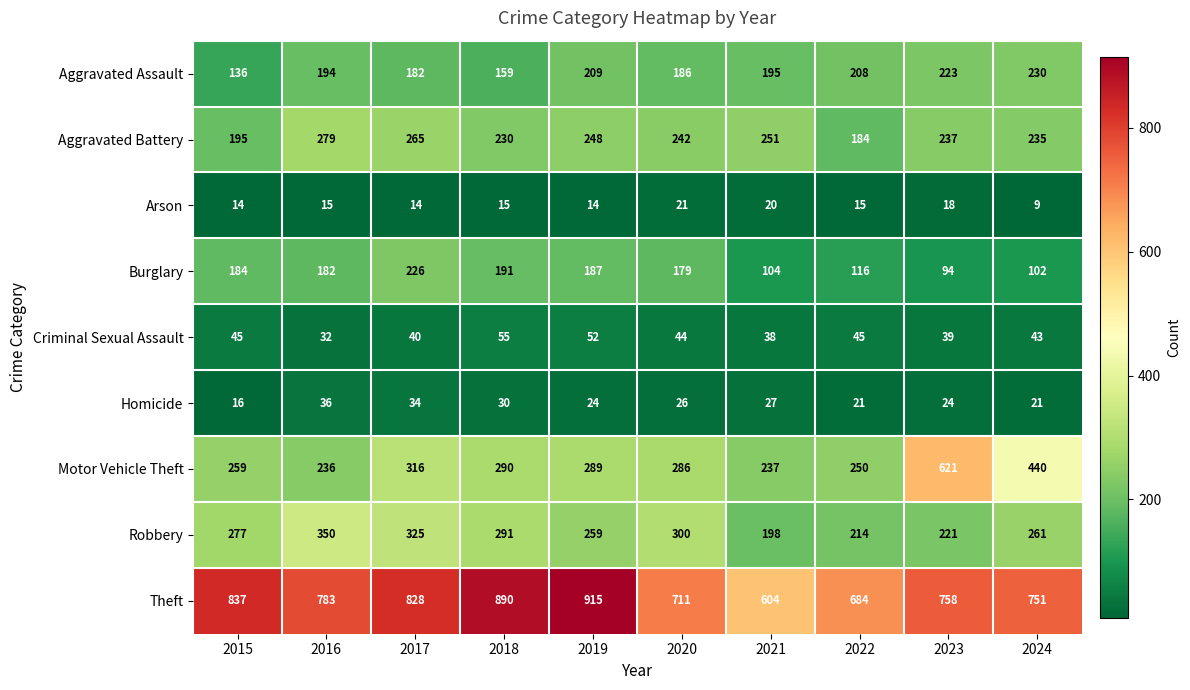

The value of Criminal Sexual Assault at 2021 is 63. True or false?

False